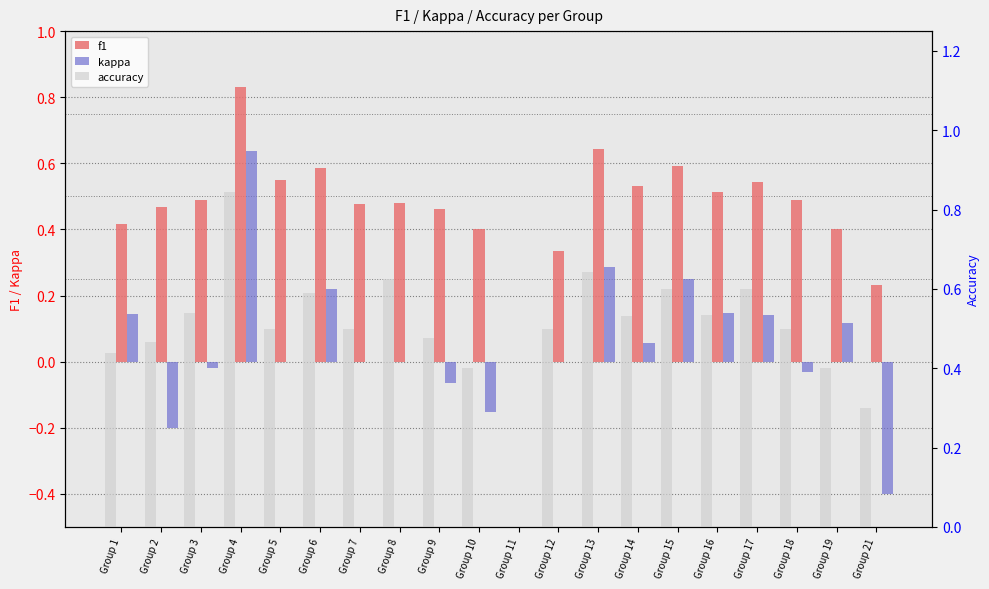

How many bars are there in each group?

3